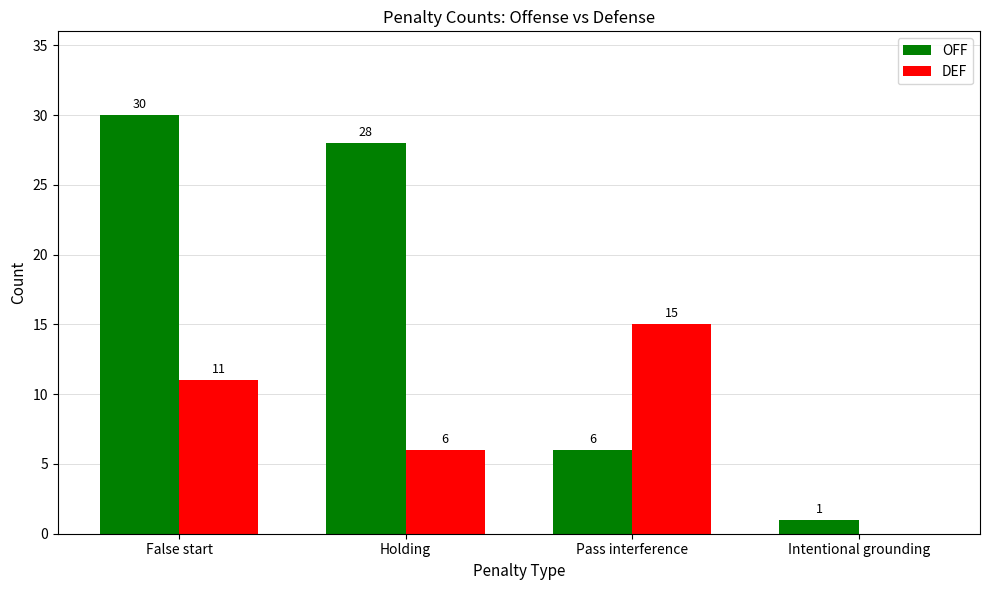

Which series changed the most between Holding and Intentional grounding?

OFF